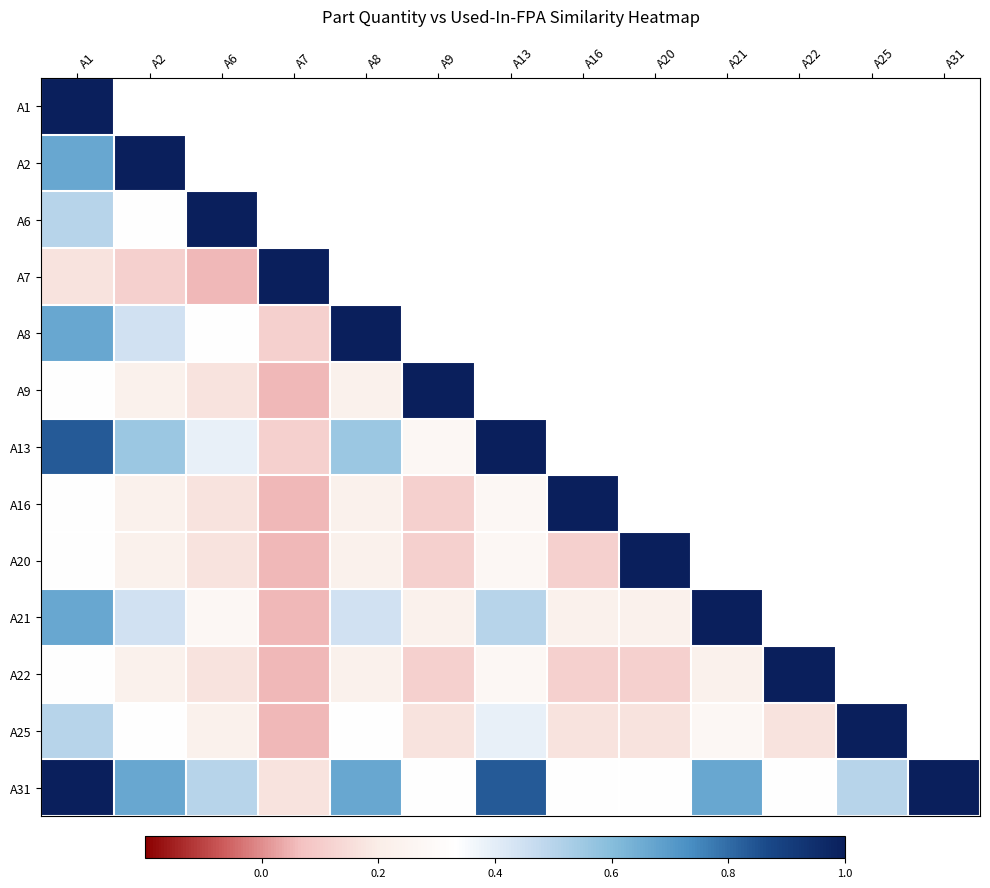

What is the difference between the highest and lowest values at A16?

0.9